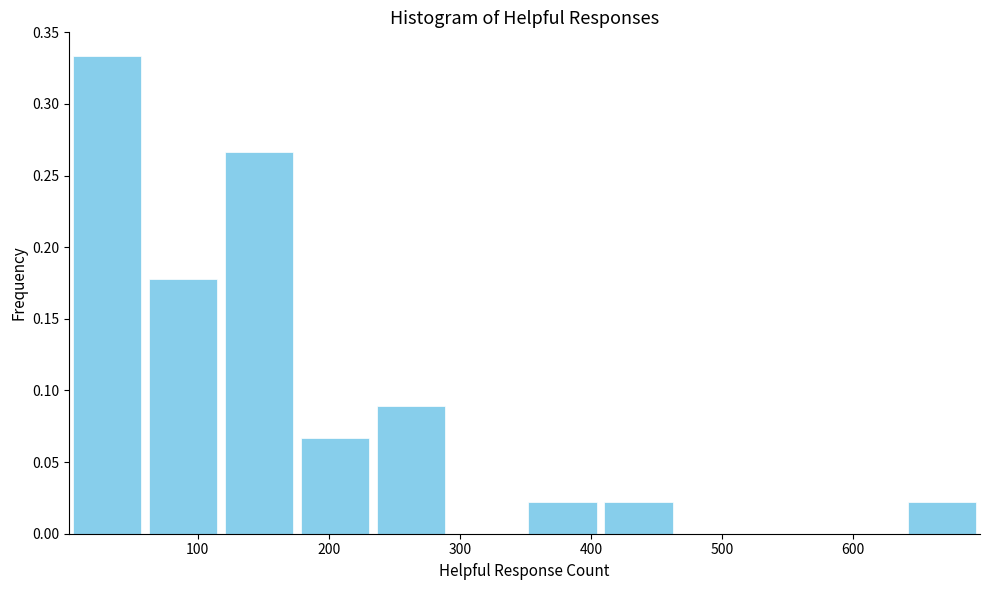

Which range on the x-axis has the tallest bar?

0 to 60